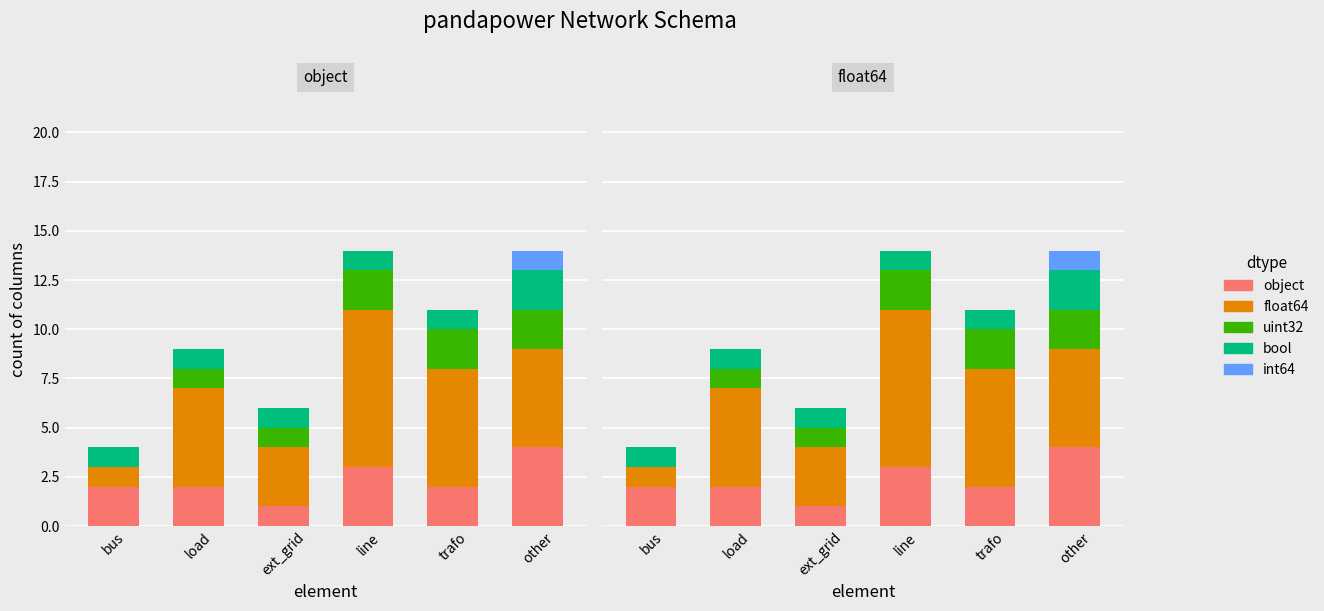

Reading left to right, list all the values displayed in this chart.

object: bus=2	load=2	ext_grid=1	line=3	trafo=2	other=4
float64: bus=1	load=5	ext_grid=3	line=8	trafo=6	other=5
uint32: bus=0	load=1	ext_grid=1	line=2	trafo=2	other=2
bool: bus=1	load=1	ext_grid=1	line=1	trafo=1	other=2
int64: bus=0	load=0	ext_grid=0	line=0	trafo=0	other=1